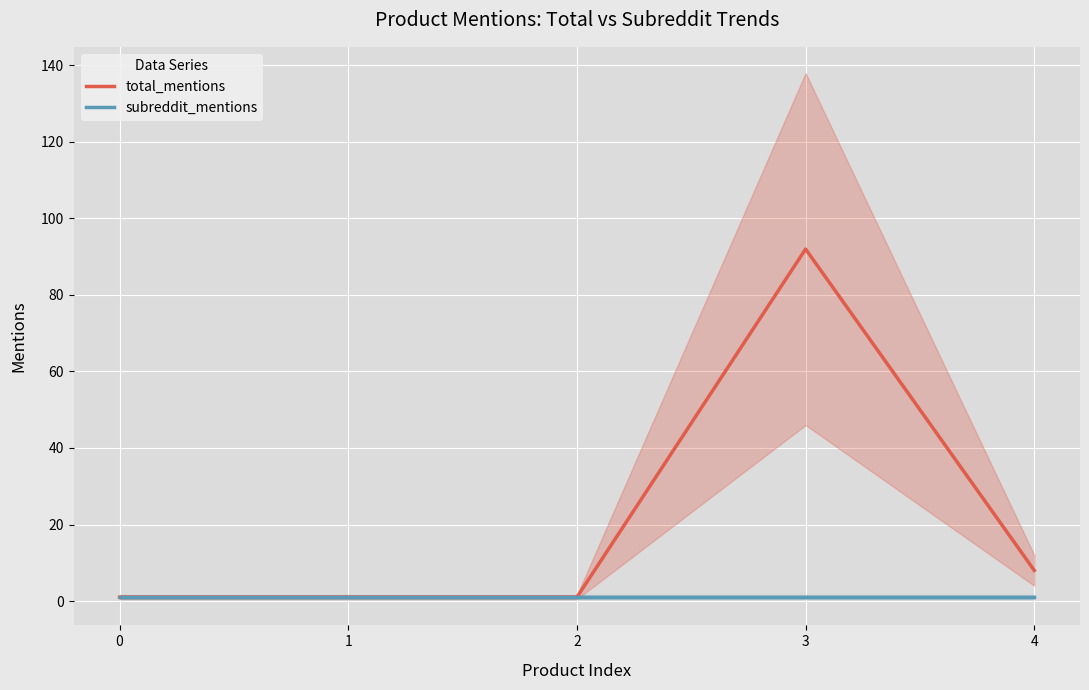

True or false: subreddit_mentions and total_mentions cross at least once.

False